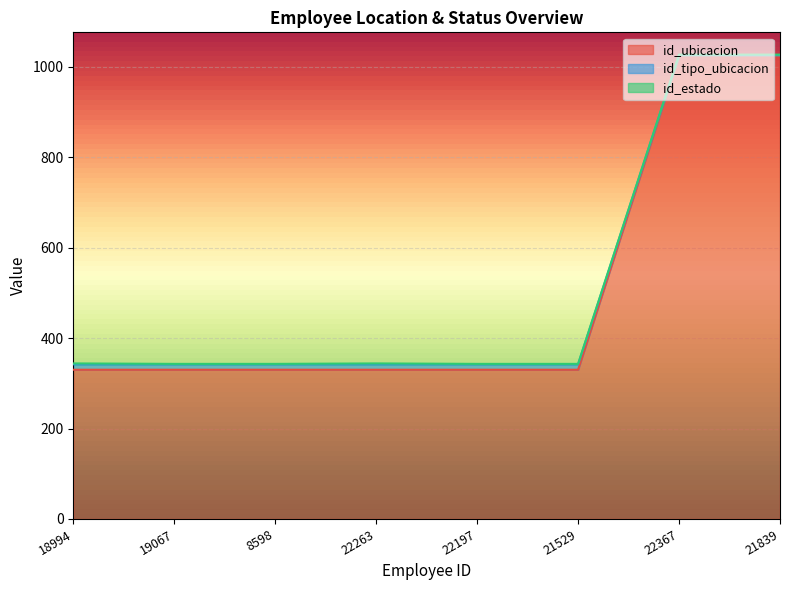

What position from the left is 22367?

7